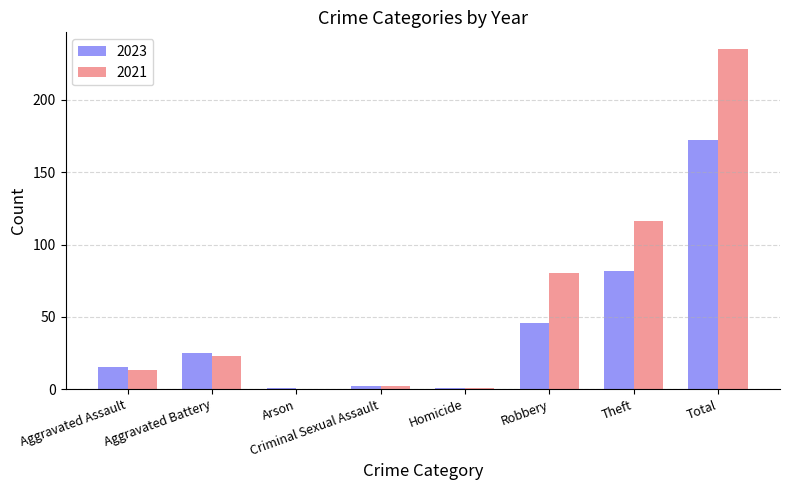

True or false: 2023 has a value of 40 at Theft.

False